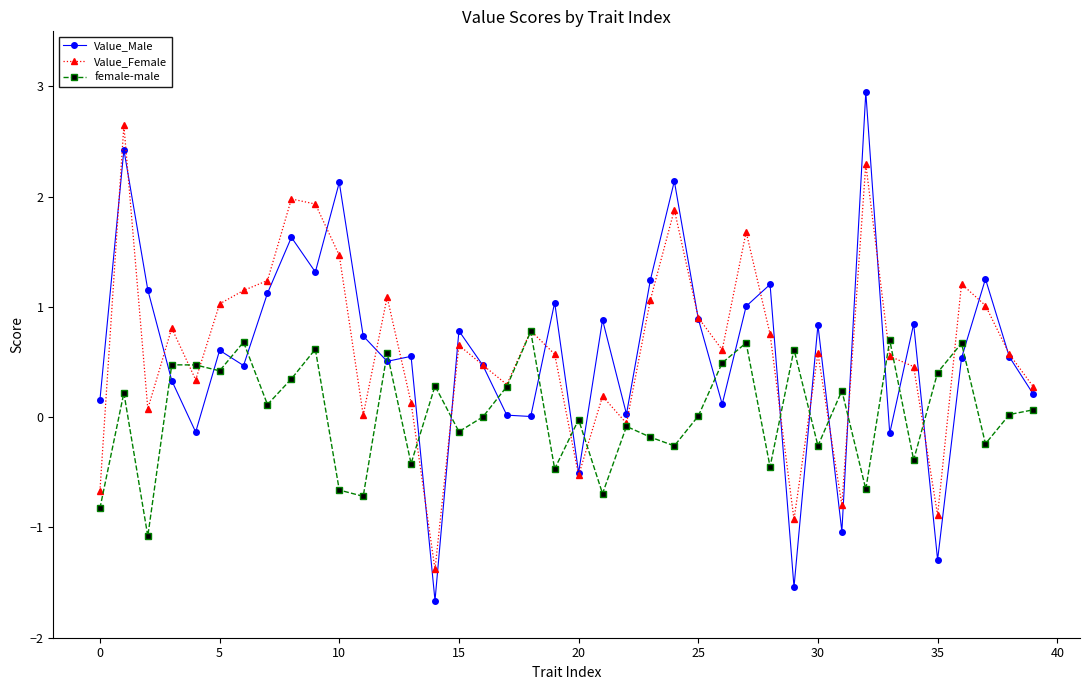

What is the average value of the Value_Male series?

0.6